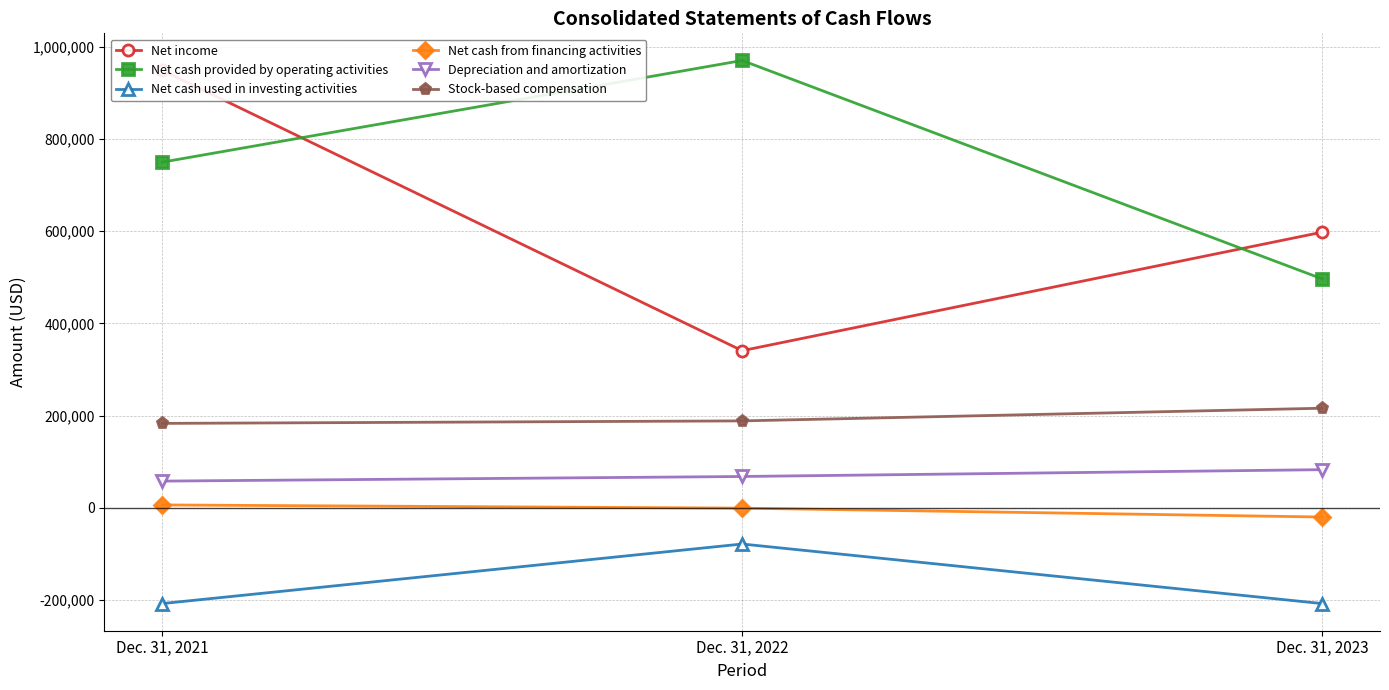

Is this an area chart (filled region under the line)?

No